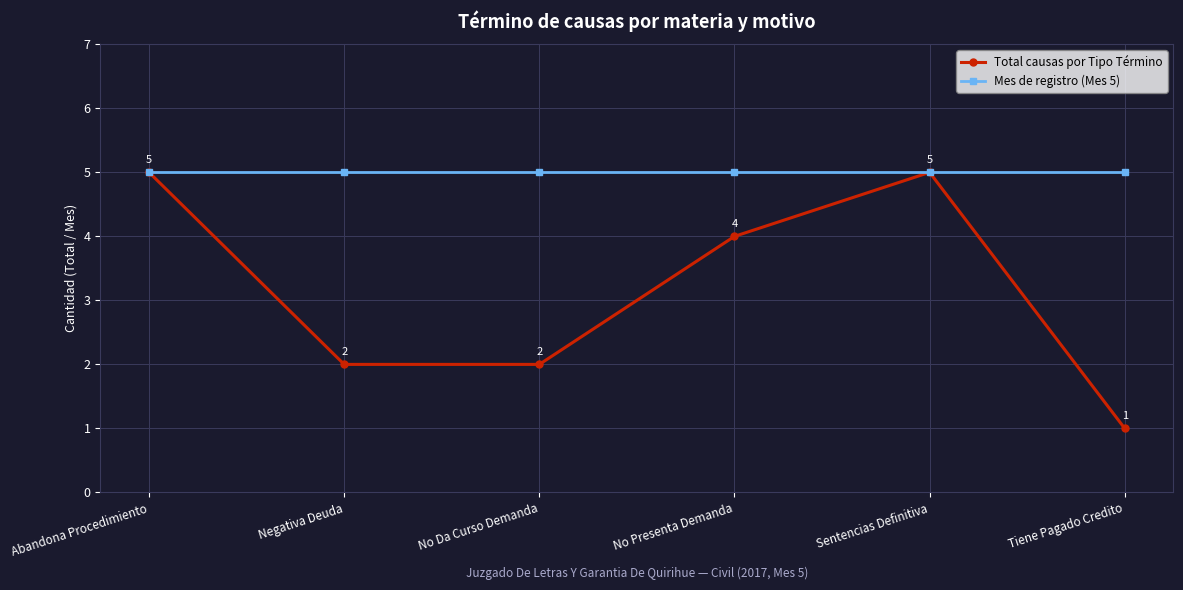

Reading left to right, list all the values displayed in this chart.

Total causas por Tipo Término: Abandona Procedimiento=5	Negativa Deuda=2	No Da Curso Demanda=2	No Presenta Demanda=4	Sentencias Definitiva=5	Tiene Pagado Credito=1
Mes de registro (Mes 5): Abandona Procedimiento=5	Negativa Deuda=5	No Da Curso Demanda=5	No Presenta Demanda=5	Sentencias Definitiva=5	Tiene Pagado Credito=5